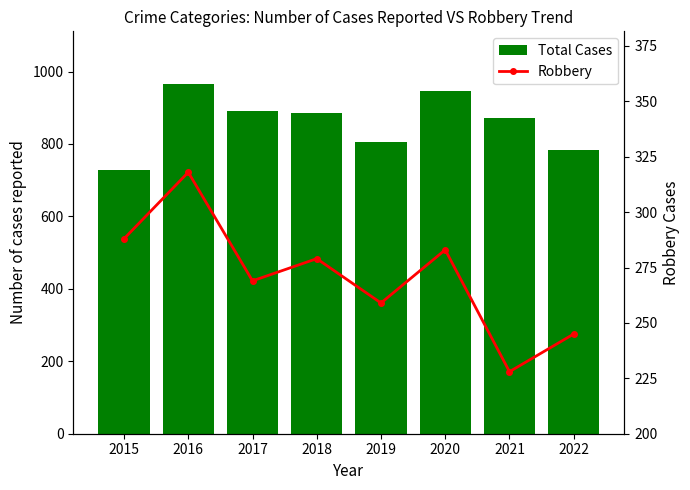

Which series has the widest spread of values?

Total Cases